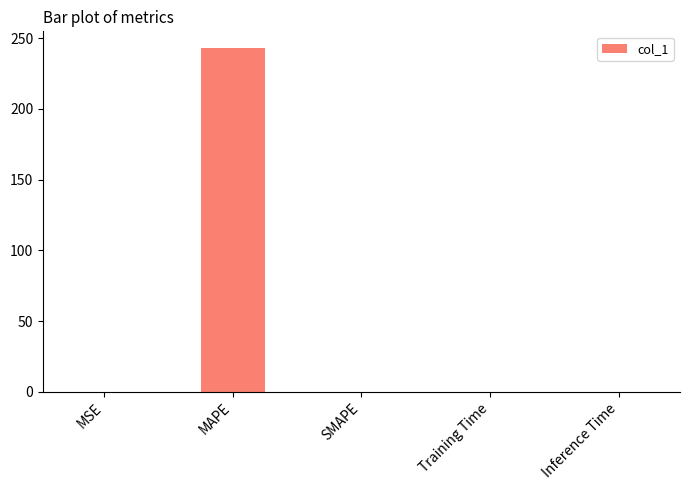

What is the sum of all values?

242.7